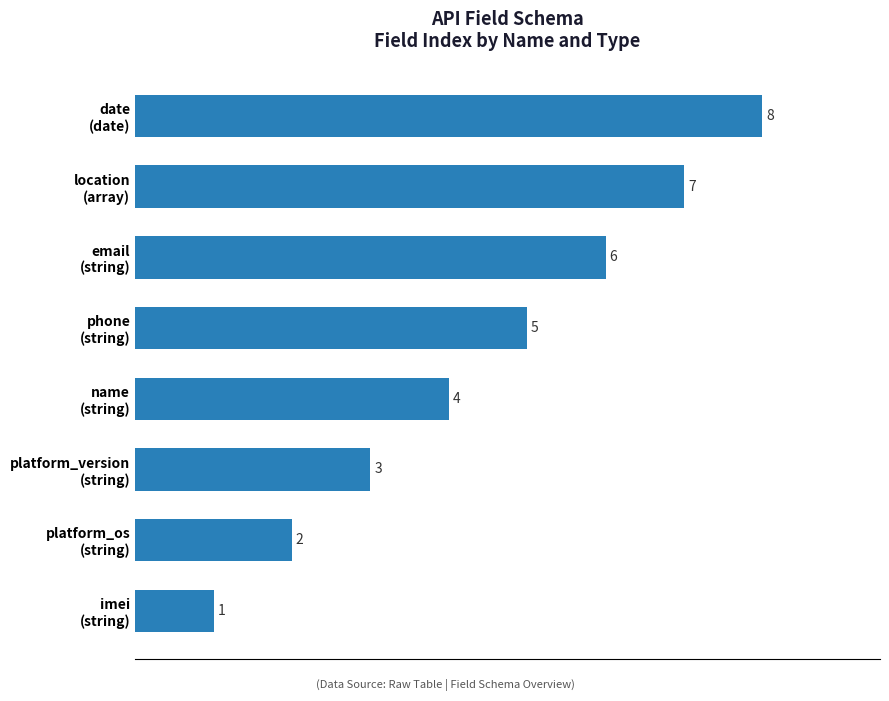

List the labels in order of value, largest first.

date
(date), location
(array), email
(string), phone
(string), name
(string), platform_version
(string), platform_os
(string), imei
(string)